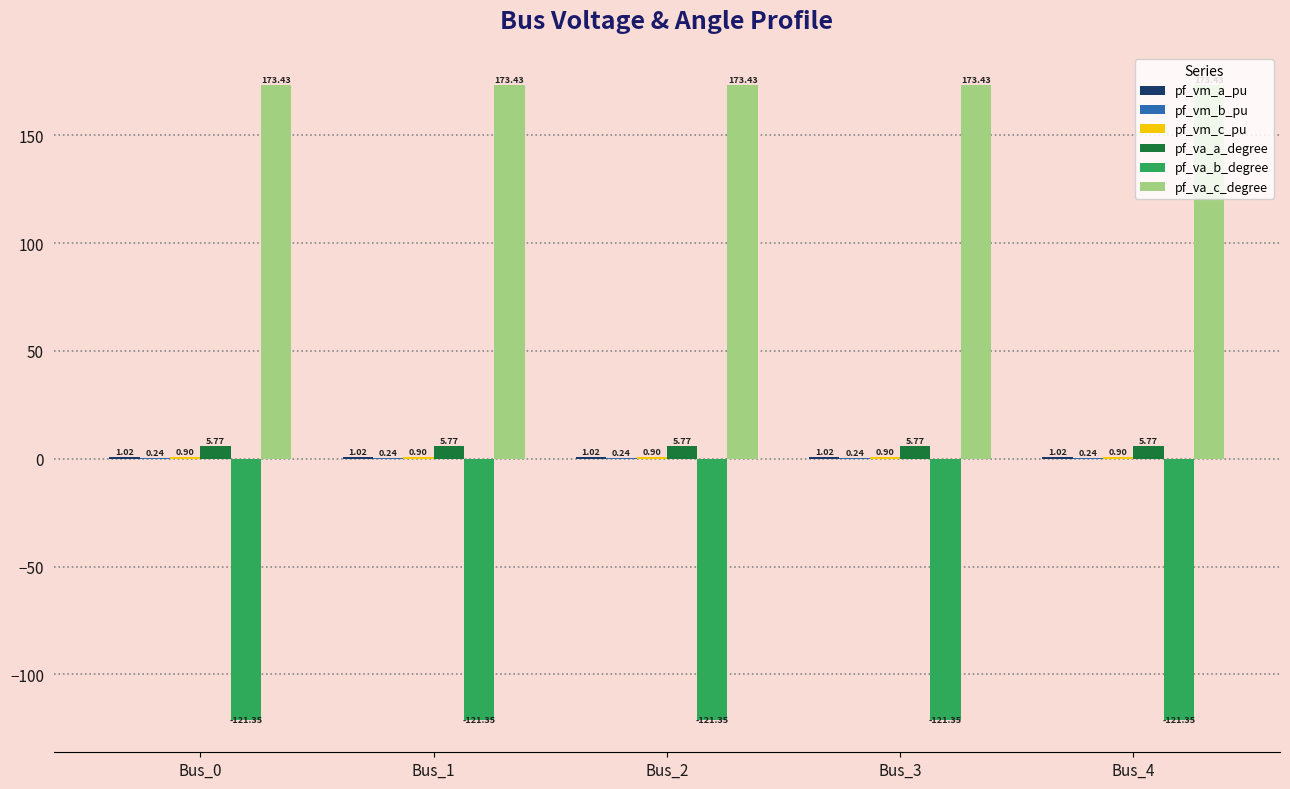

How many data points does each series have?

5